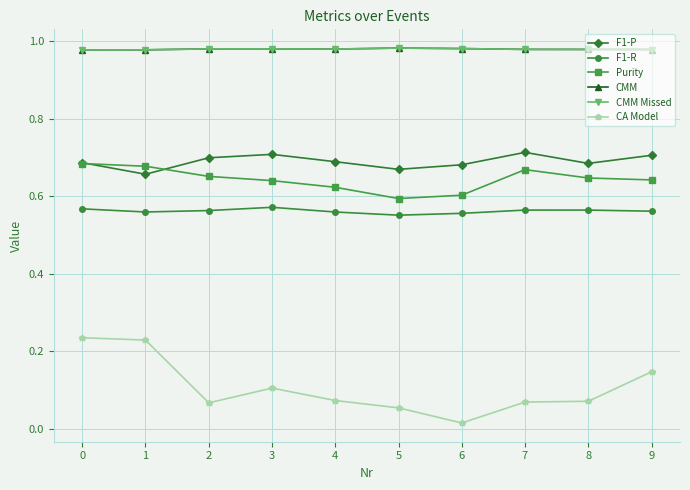

What is the sum of the CMM values at 9 and 4?

2.0